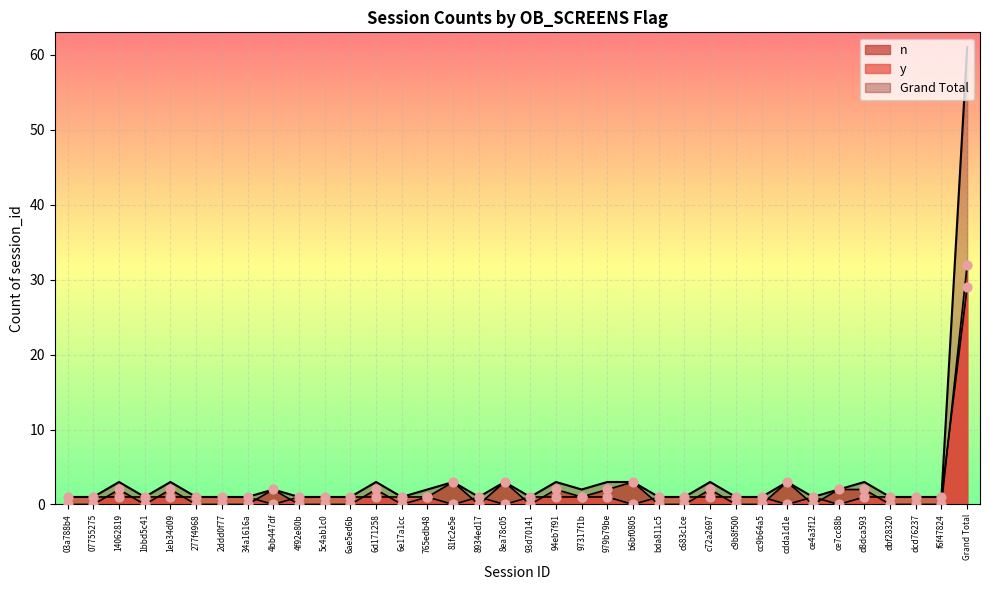

At which category is the sum across all series the highest?

Grand Total